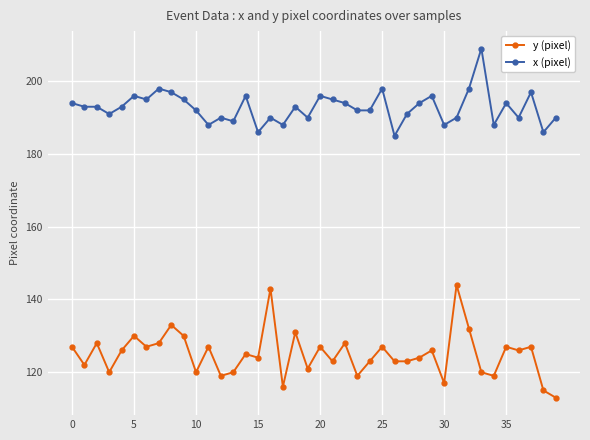

Which series has the largest range (max minus min)?

y (pixel)